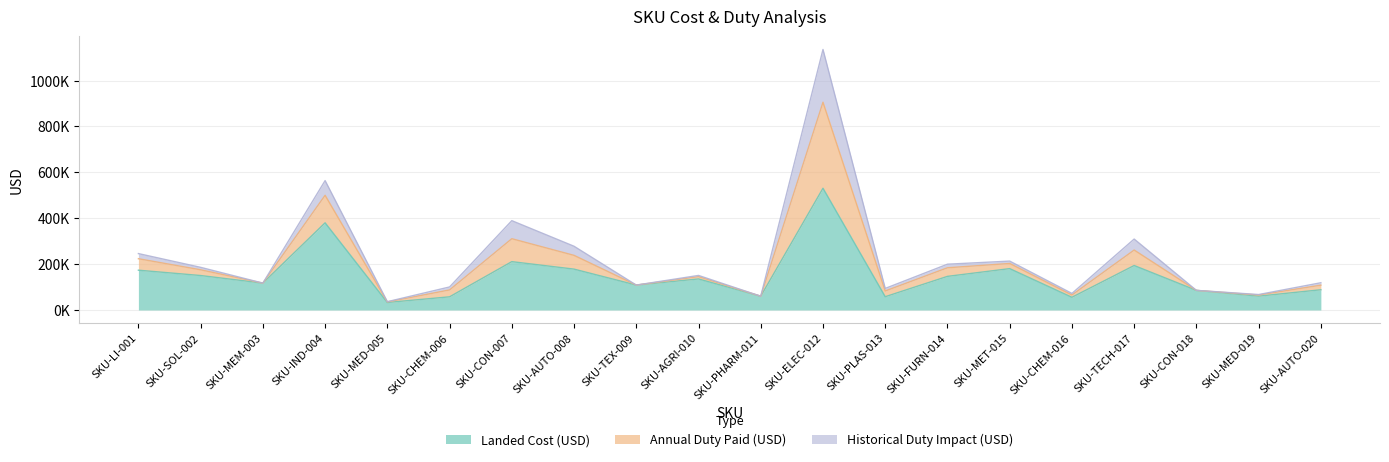

Does the chart display data point markers on the line(s)?

No